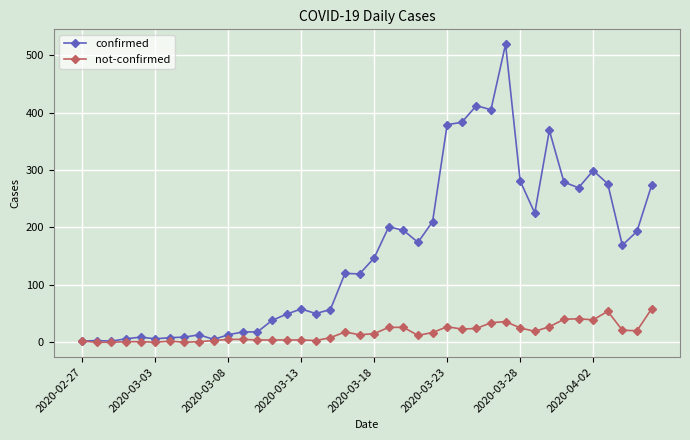

Which series has the largest range (max minus min)?

confirmed